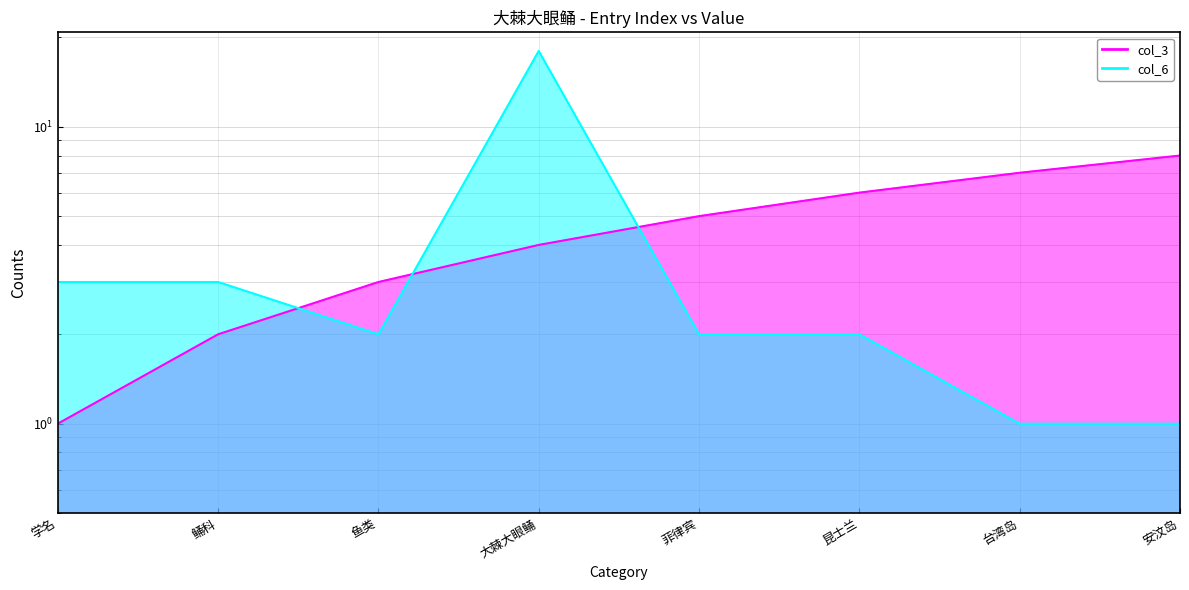

At which label is col_3 closest to 4?

大棘大眼鲬